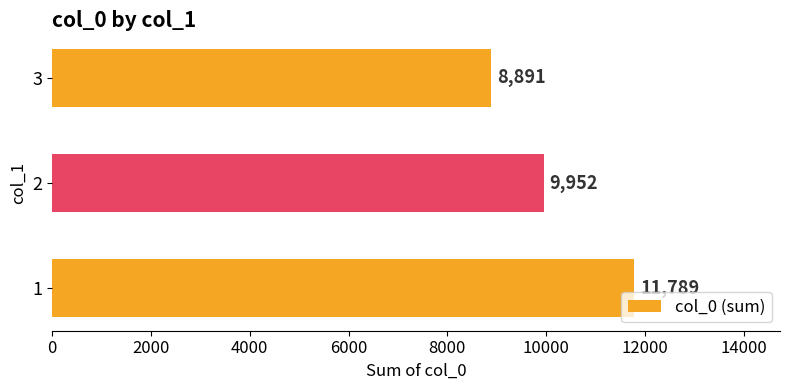

What is the change in value from 1 to 2?

-1837